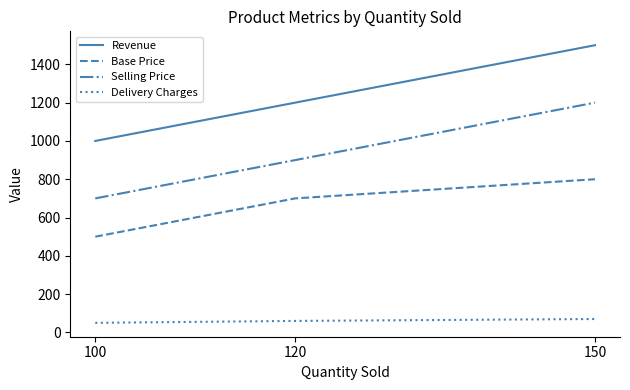

Which series has the largest total across all categories?

Revenue